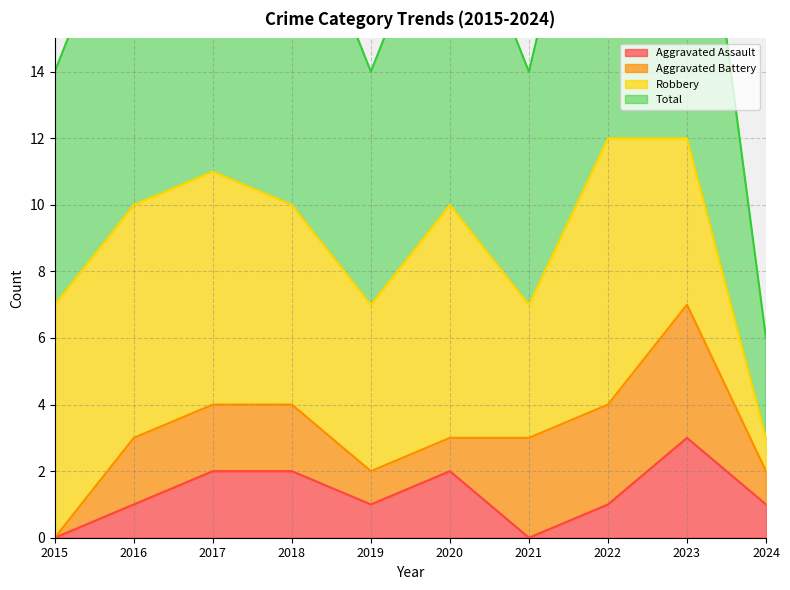

The Aggravated Assault series shows 1 at 2018. True or false?

False